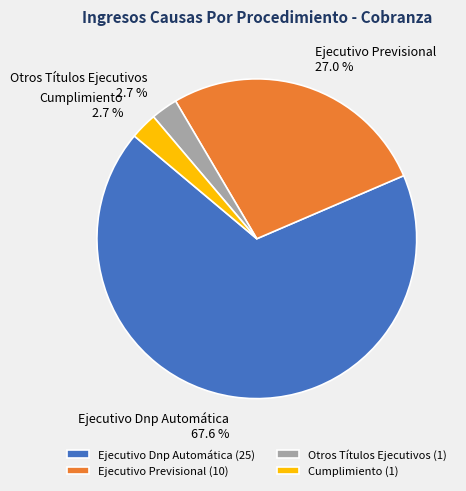

To the nearest percent, what is the difference between the largest and smallest slice percentages?

65%